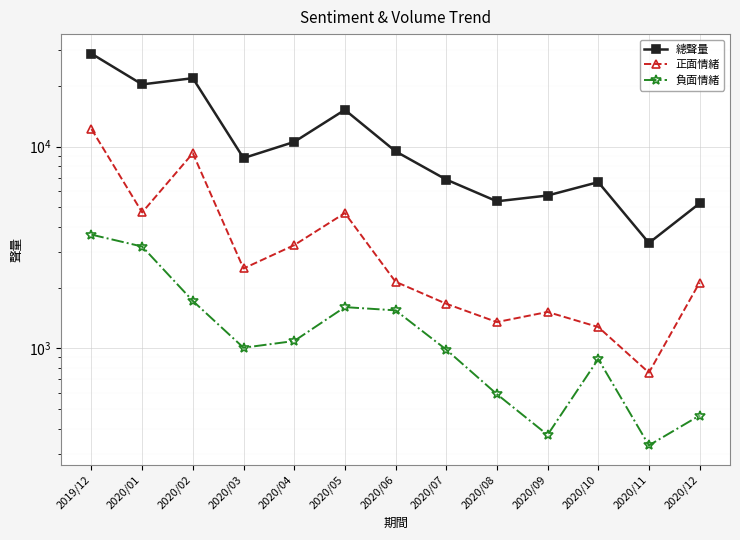

Between 2019/12 and 2020/03, which is larger?

2019/12